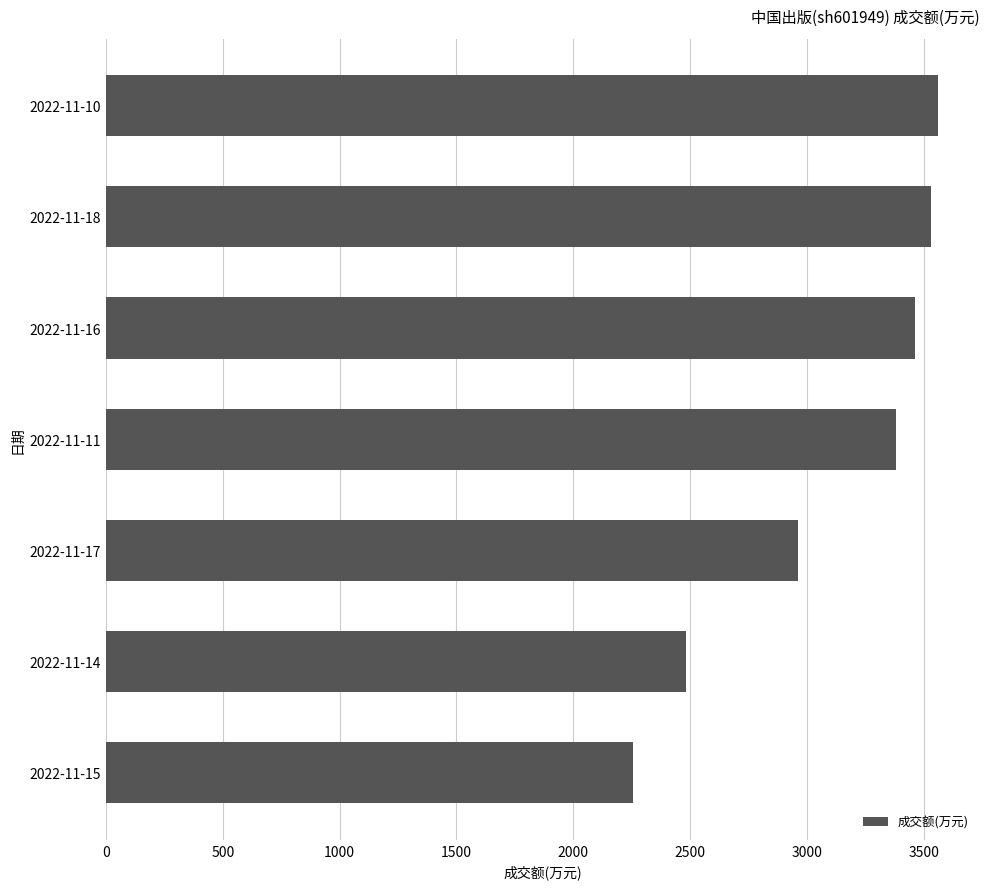

Rank the categories by value from lowest to highest.

2022-11-15, 2022-11-14, 2022-11-17, 2022-11-11, 2022-11-16, 2022-11-18, 2022-11-10